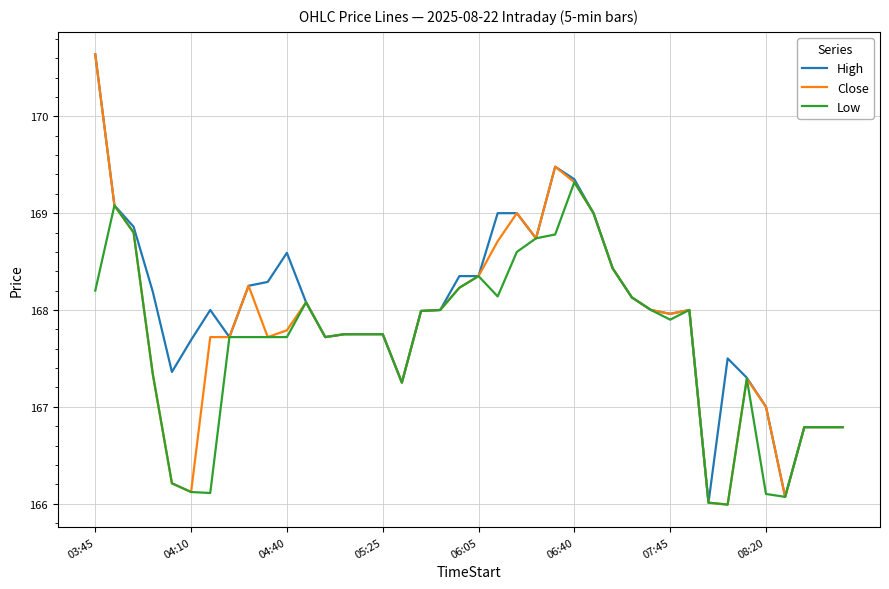

Rank the series by their average value, from lowest to highest.

Low, Close, High